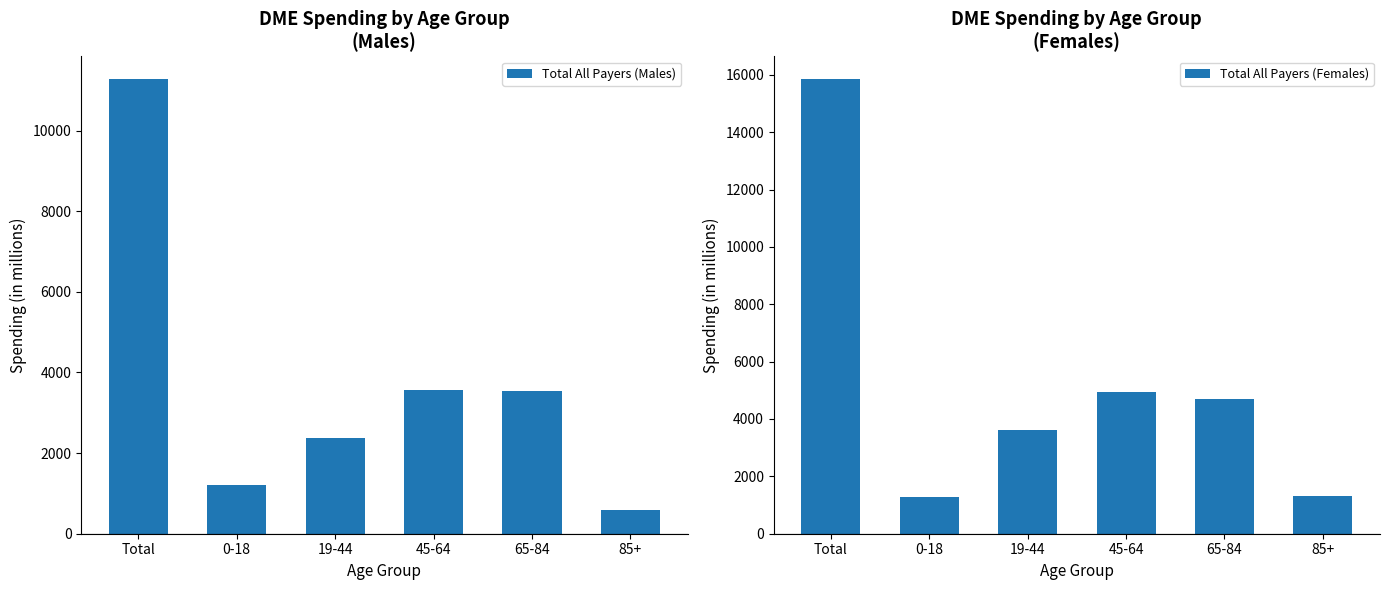

At how many categories does at least one series exceed 6311?

1